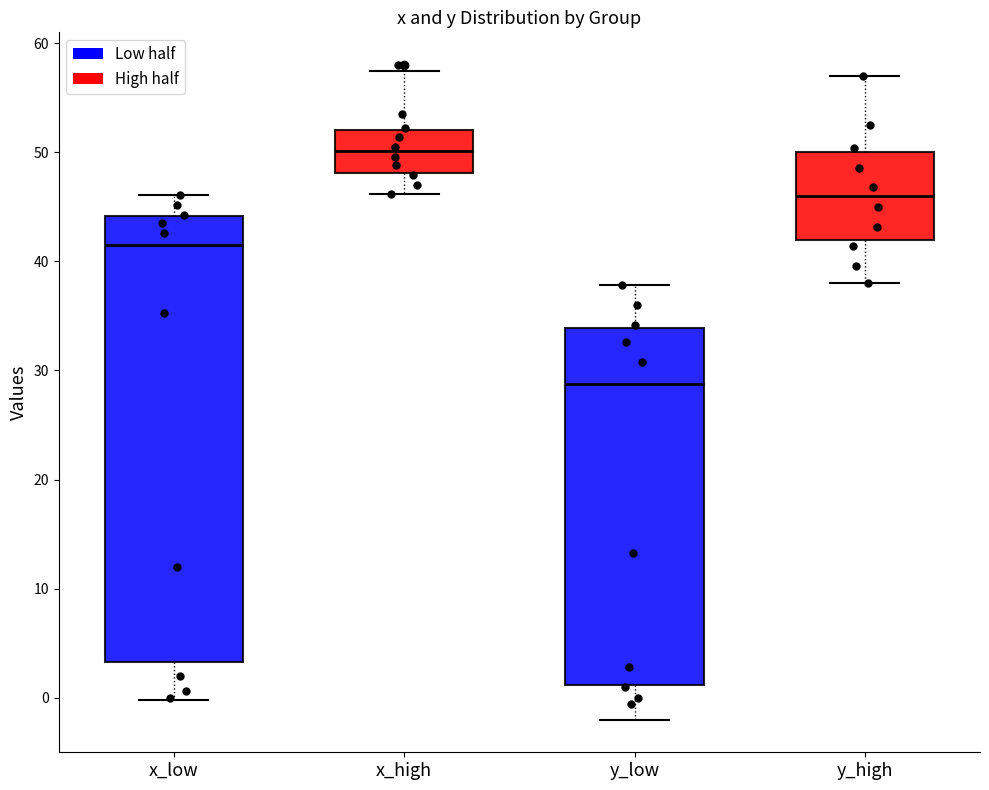

Where does the upper whisker of the box for y_low end on the y-axis? The values are not printed on the chart, so give them approximately, as read against the axis.

38